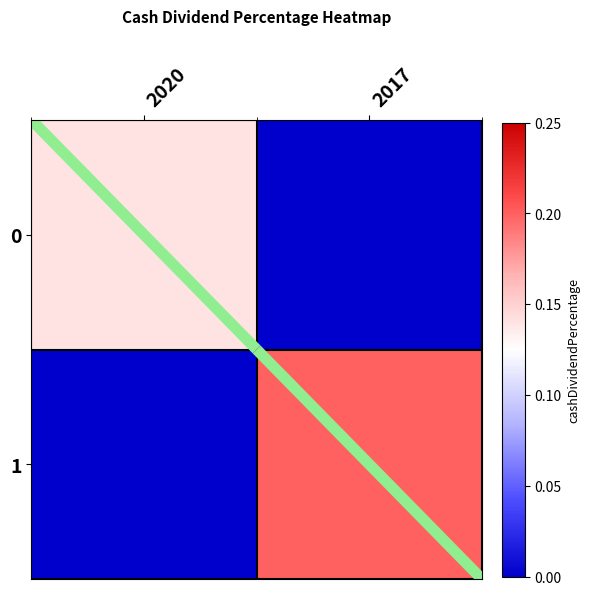

At which category does the chart reach its minimum across all series?

2017